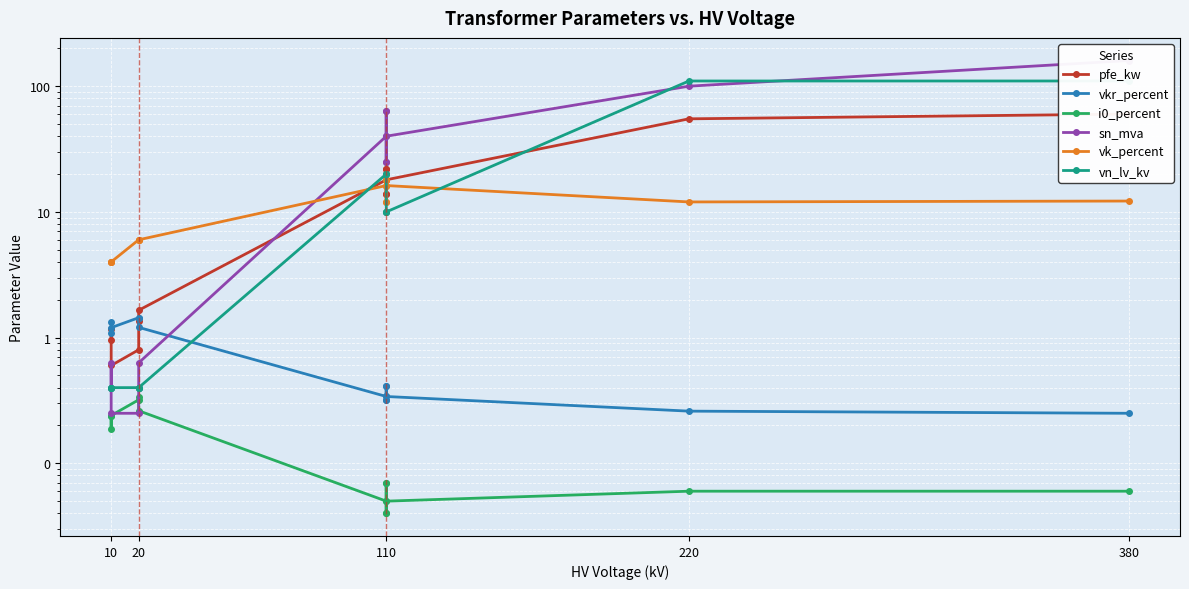

Which series has the largest range (max minus min)?

sn_mva